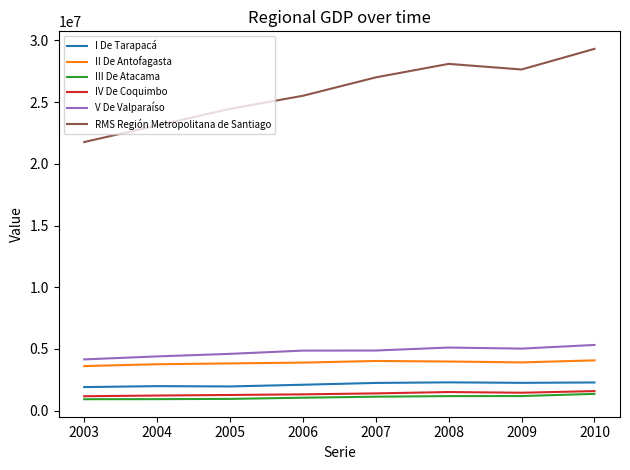

The value of V De Valparaíso at 2005 is 4603733. True or false?

True